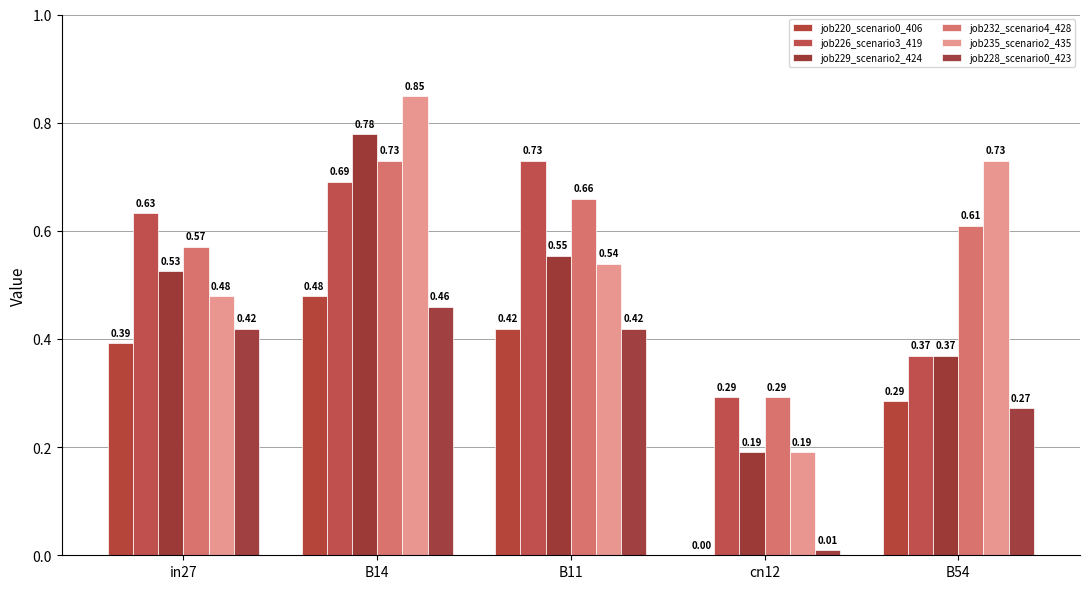

How many data points does each series have?

5